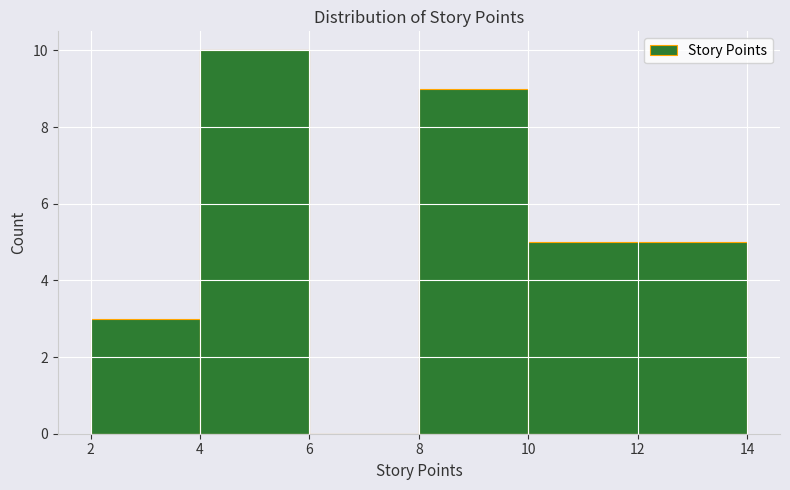

Over which range of the x-axis is the bar tallest?

4 to 6